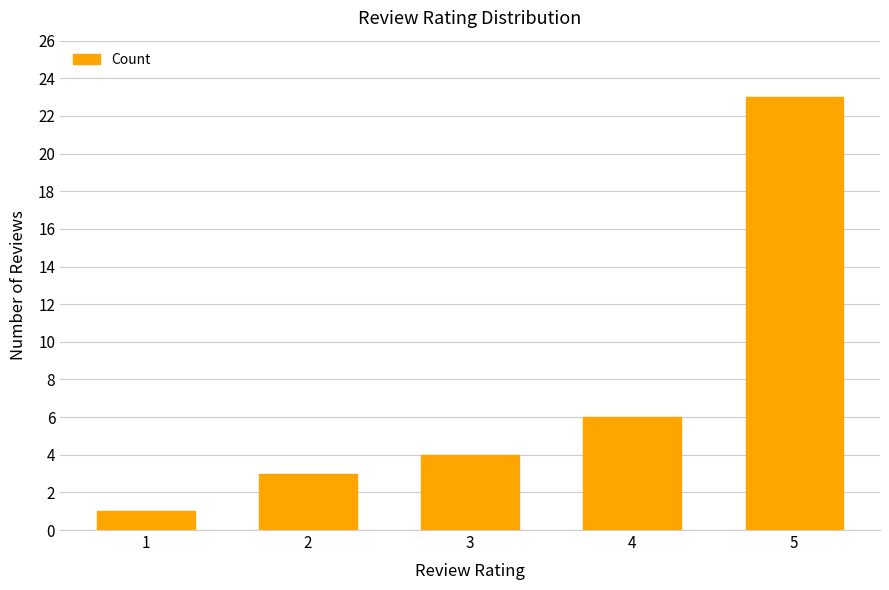

What is the difference between the second highest and minimum values?

5